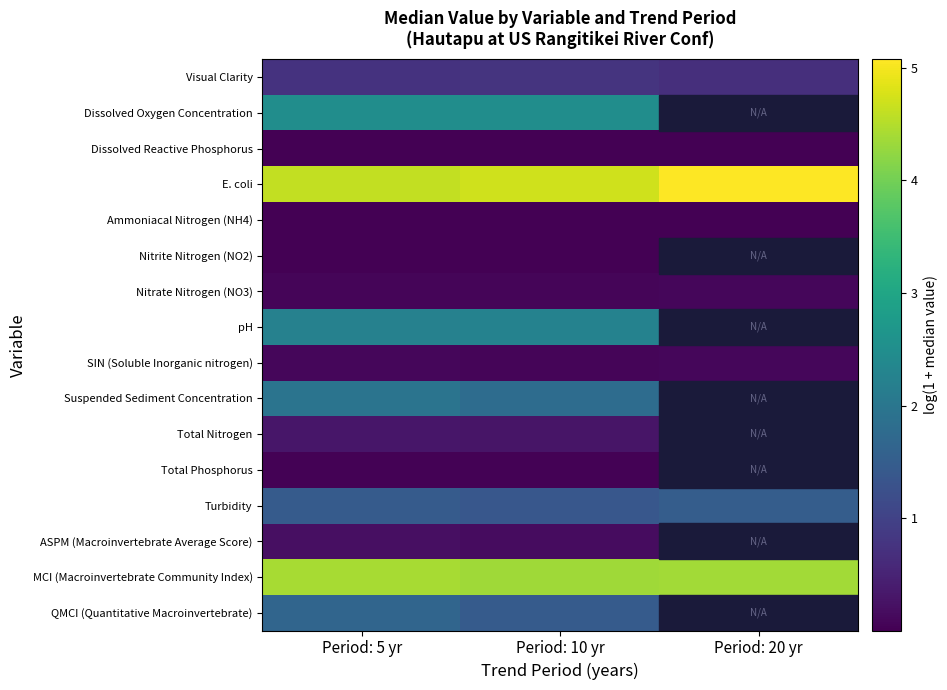

Is it true that ASPM (Macroinvertebrate Average Score) equals 0.1 at Period: 10 yr?

False